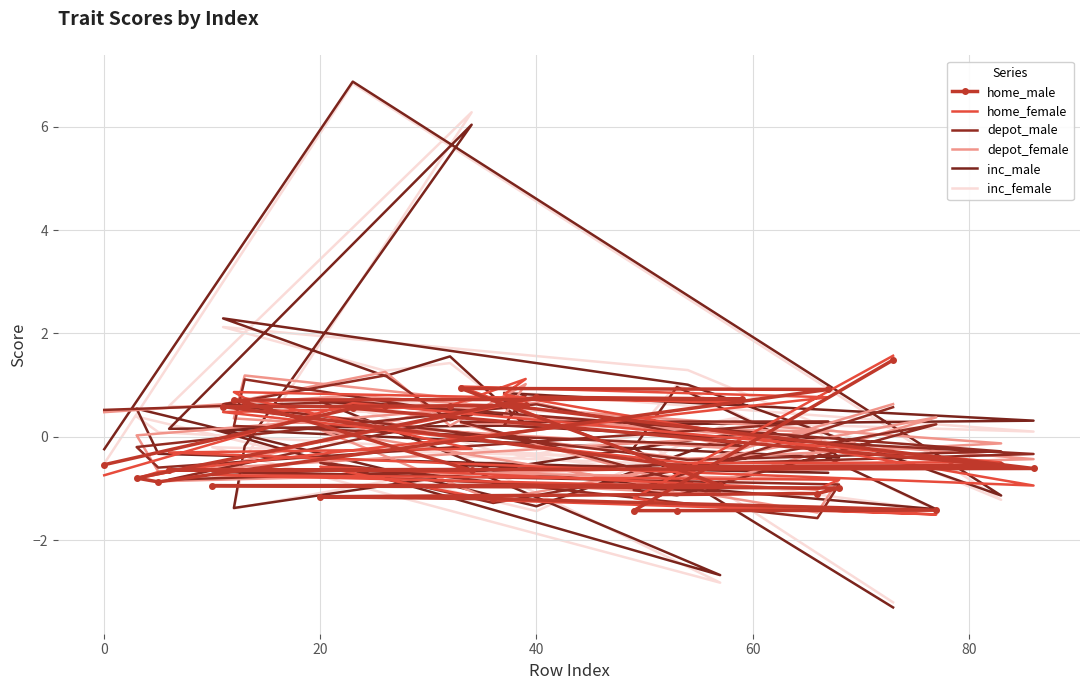

In inc_male, how many points are higher than both neighbors (excluding endpoints)?

11